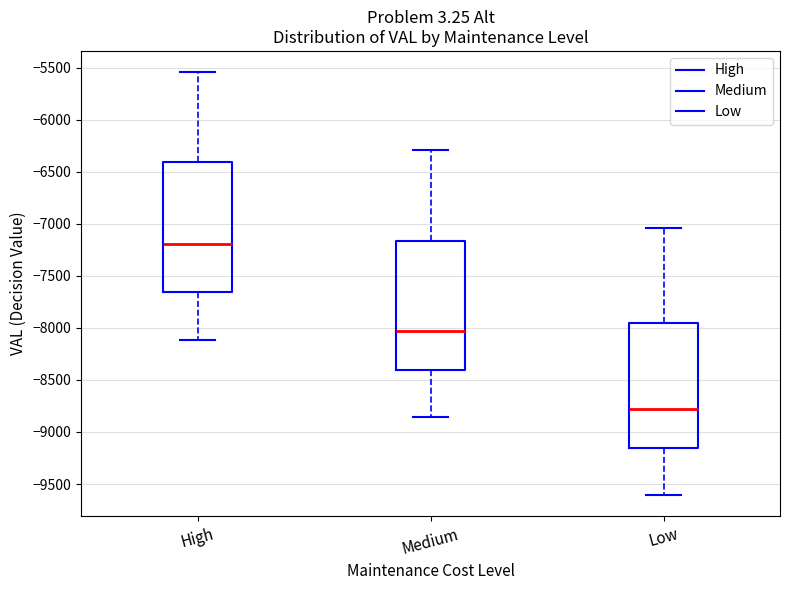

Where is the lower edge of the box for Low on the y-axis? The values are not printed on the chart, so give them approximately, as read against the axis.

-9150